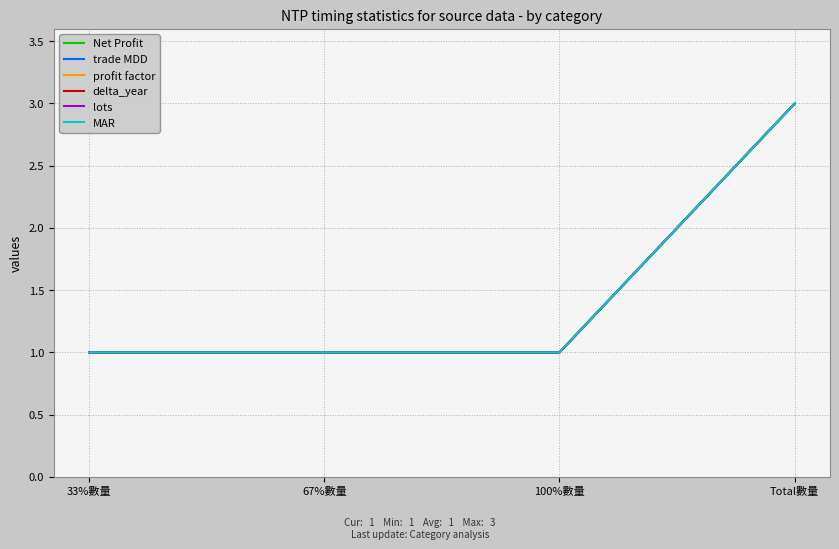

What is the label of the 3rd point from the right?

67%數量